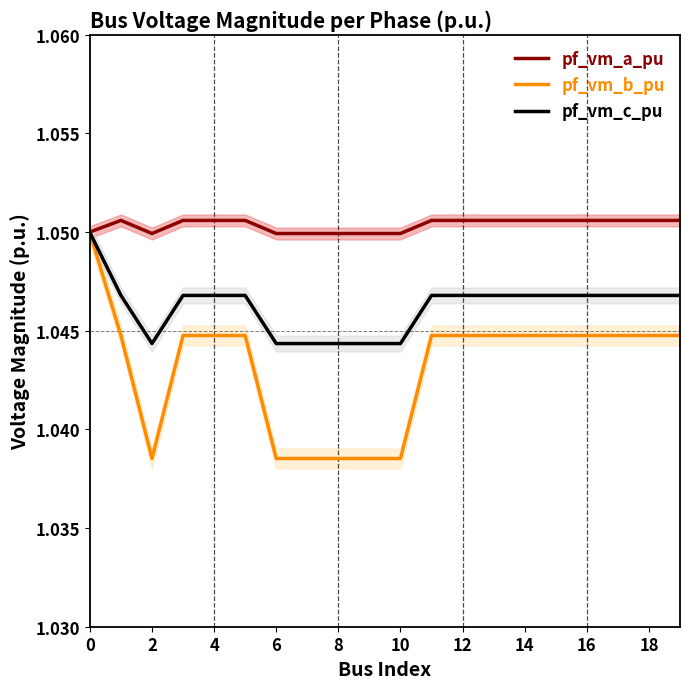

What is the label of the 6th point from the right?

14